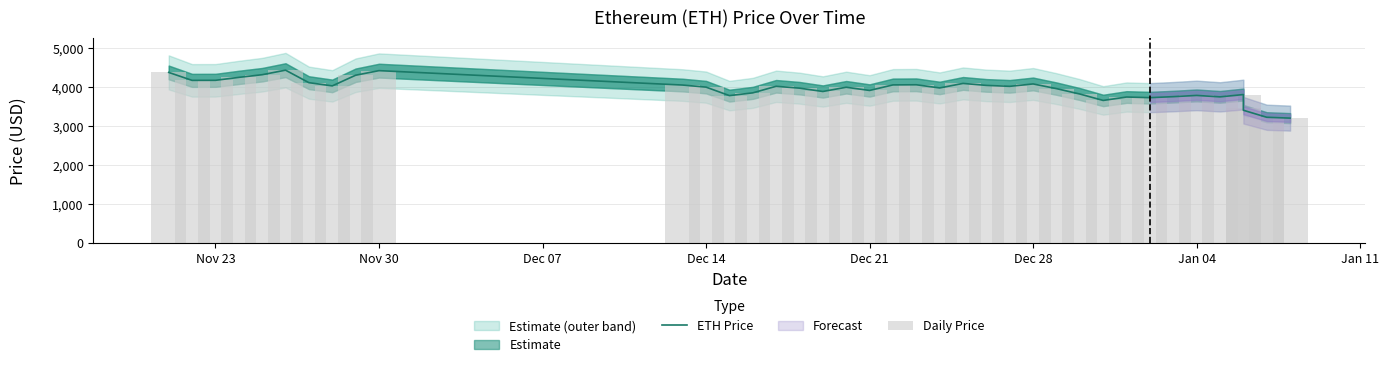

True or false: ETH Price has a value of 7026.0 at Nov 30.

False